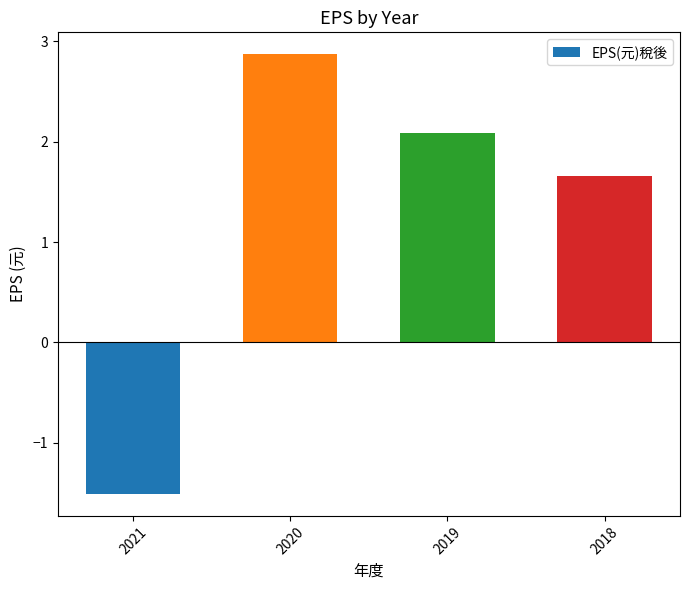

Does the chart contain any negative values?

Yes